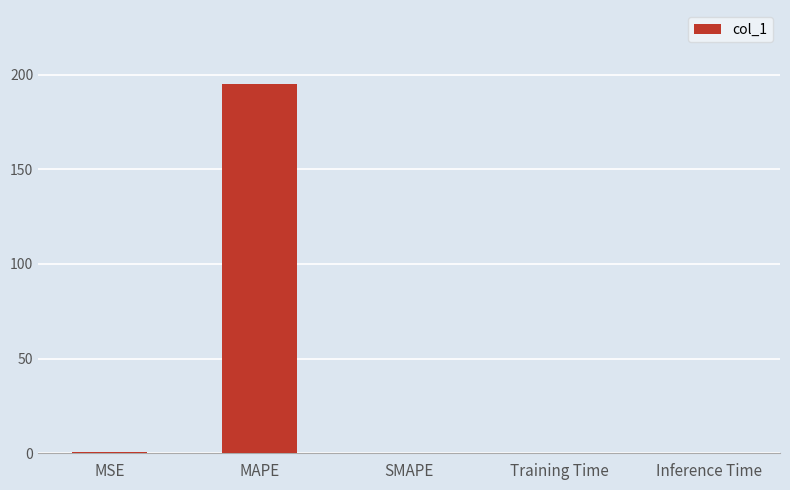

What is the sum of the values at SMAPE and MAPE?

195.2